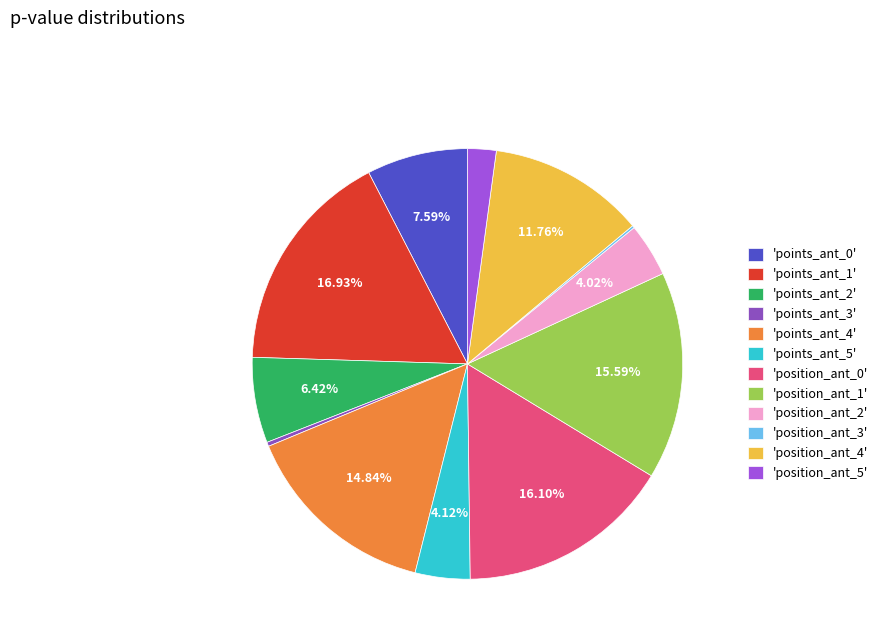

How many segments does this pie chart have?

12